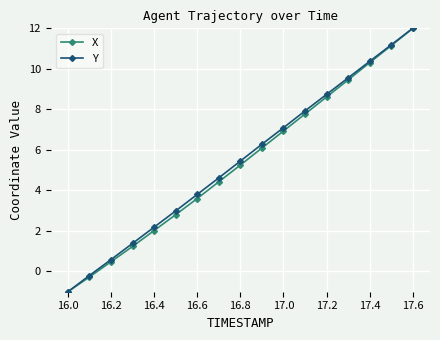

How many positive values does the X series have?

15